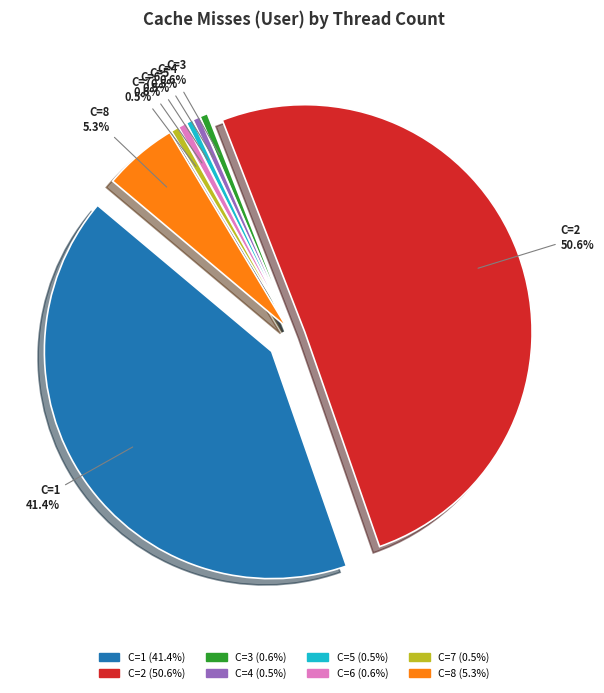

To the nearest percent, what is the difference between the largest and smallest slice percentages?

50%